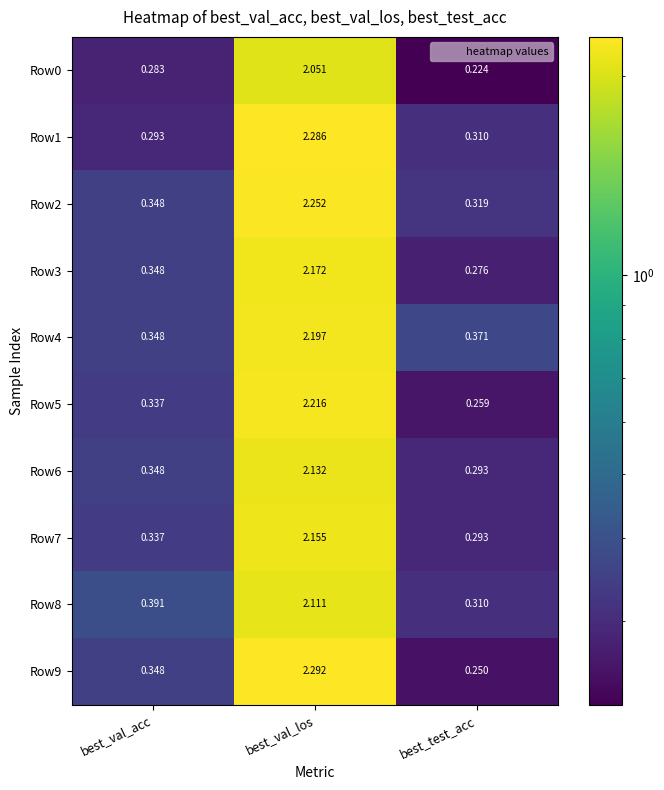

Count the number of categories in the chart.

3